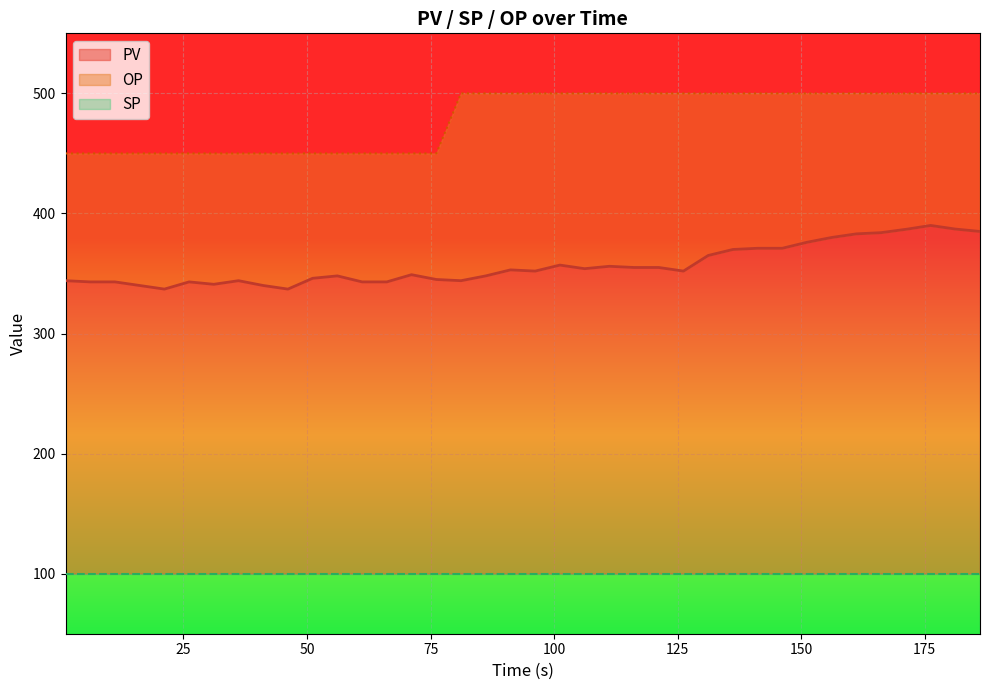

True or false: OP and PV cross at least once.

False